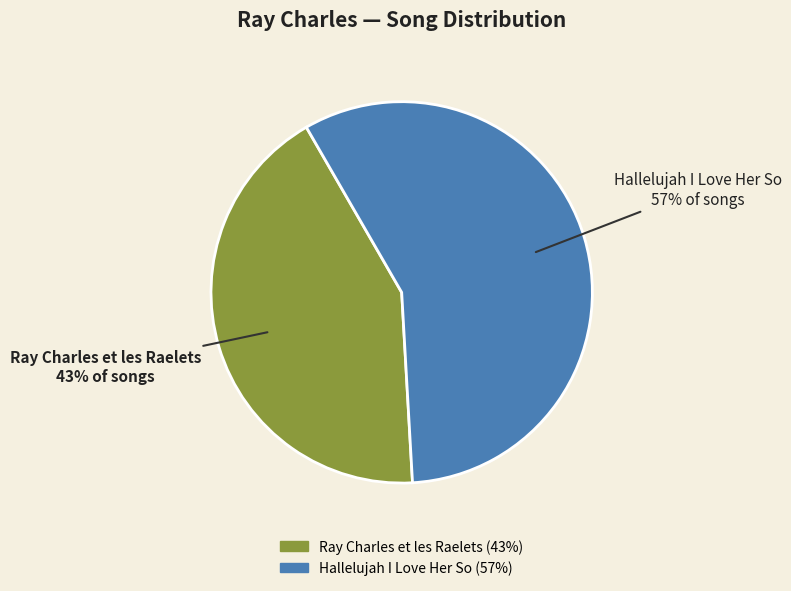

Count the number of slices in the pie.

2